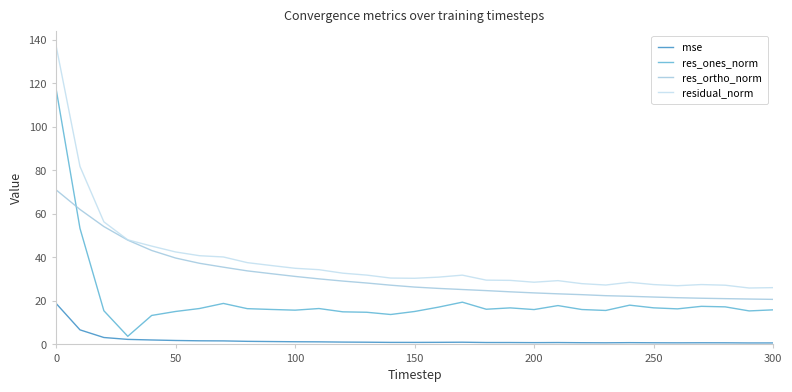

Rank the series by their average value, from highest to lowest.

residual_norm, res_ortho_norm, res_ones_norm, mse